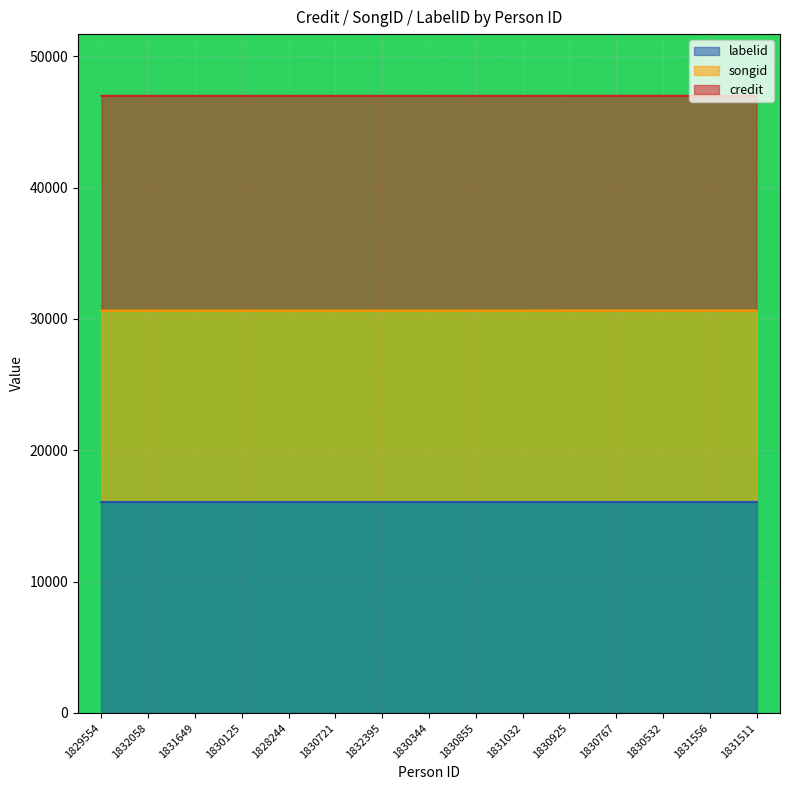

What is the label of the 5th point from the left?

1828244